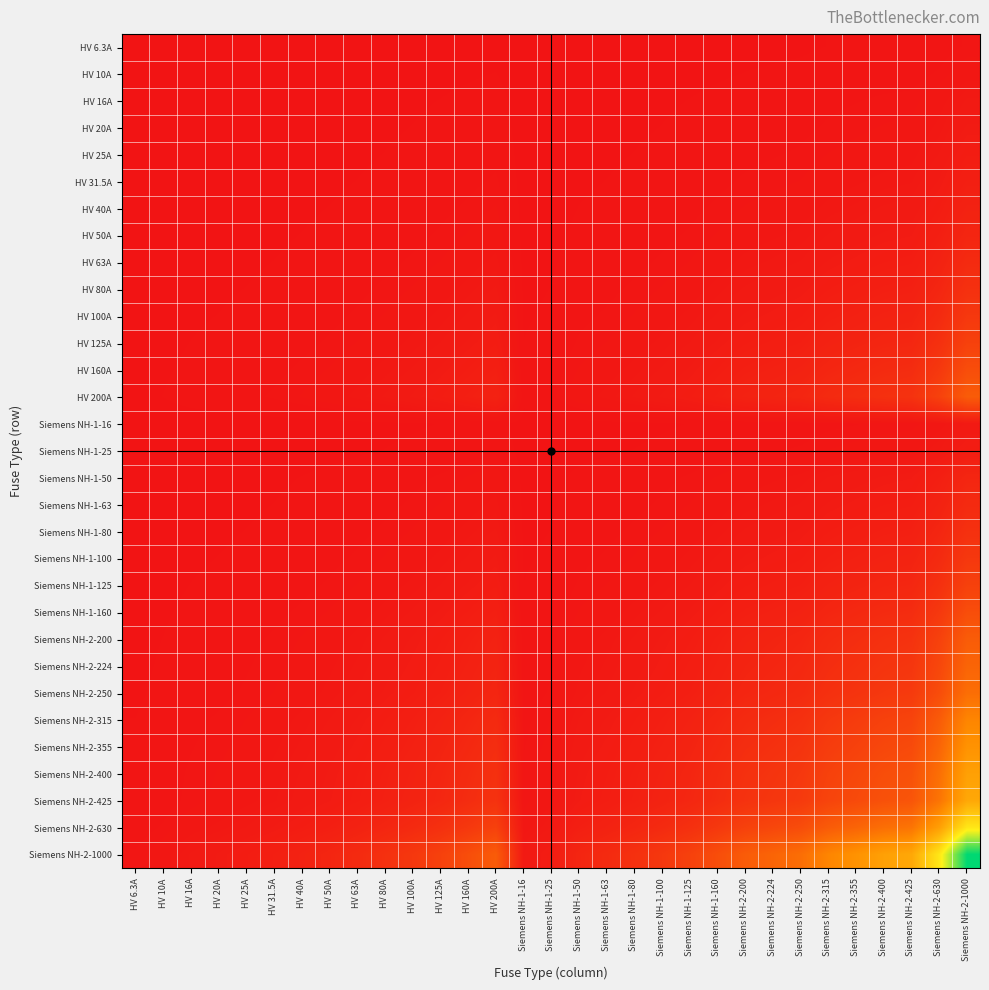

Reading left to right, transcribe all the data shown in this chart.

HV 6.3A: HV 6.3A=0.0	HV 10A=0.0	HV 16A=0.0	HV 20A=0.0	HV 25A=0.0	HV 31.5A=0.0	HV 40A=0.0	HV 50A=0.0	HV 63A=0.0	HV 80A=0.0	HV 100A=0.0	HV 125A=0.0	HV 160A=0.0	HV 200A=0.0	Siemens NH-1-16=0.0	Siemens NH-1-25=0.0	Siemens NH-1-50=0.0	Siemens NH-1-63=0.0	Siemens NH-1-80=0.0	Siemens NH-1-100=0.0	Siemens NH-1-125=0.0	Siemens NH-1-160=0.0	Siemens NH-2-200=0.0	Siemens NH-2-224=0.0	Siemens NH-2-250=0.0	Siemens NH-2-315=0.0	Siemens NH-2-355=0.0	Siemens NH-2-400=0.0	Siemens NH-2-425=0.0	Siemens NH-2-630=0.0	Siemens NH-2-1000=0.0
HV 10A: HV 6.3A=0.0	HV 10A=0.0	HV 16A=0.0	HV 20A=0.0	HV 25A=0.0	HV 31.5A=0.0	HV 40A=0.0	HV 50A=0.0	HV 63A=0.0	HV 80A=0.0	HV 100A=0.0	HV 125A=0.0	HV 160A=0.0	HV 200A=0.0	Siemens NH-1-16=0.0	Siemens NH-1-25=0.0	Siemens NH-1-50=0.0	Siemens NH-1-63=0.0	Siemens NH-1-80=0.0	Siemens NH-1-100=0.0	Siemens NH-1-125=0.0	Siemens NH-1-160=0.0	Siemens NH-2-200=0.0	Siemens NH-2-224=0.0	Siemens NH-2-250=0.0	Siemens NH-2-315=0.0	Siemens NH-2-355=0.0	Siemens NH-2-400=0.0	Siemens NH-2-425=0.0	Siemens NH-2-630=0.0	Siemens NH-2-1000=0.0
HV 16A: HV 6.3A=0.0	HV 10A=0.0	HV 16A=0.0	HV 20A=0.0	HV 25A=0.0	HV 31.5A=0.0	HV 40A=0.0	HV 50A=0.0	HV 63A=0.0	HV 80A=0.0	HV 100A=0.0	HV 125A=0.0	HV 160A=0.0	HV 200A=0.0	Siemens NH-1-16=0.0	Siemens NH-1-25=0.0	Siemens NH-1-50=0.0	Siemens NH-1-63=0.0	Siemens NH-1-80=0.0	Siemens NH-1-100=0.0	Siemens NH-1-125=0.0	Siemens NH-1-160=0.0	Siemens NH-2-200=0.0	Siemens NH-2-224=0.0	Siemens NH-2-250=0.0	Siemens NH-2-315=0.0	Siemens NH-2-355=0.0	Siemens NH-2-400=0.0	Siemens NH-2-425=0.0	Siemens NH-2-630=0.0	Siemens NH-2-1000=0.0
HV 20A: HV 6.3A=0.0	HV 10A=0.0	HV 16A=0.0	HV 20A=0.0	HV 25A=0.0	HV 31.5A=0.0	HV 40A=0.0	HV 50A=0.0	HV 63A=0.0	HV 80A=0.0	HV 100A=0.0	HV 125A=0.0	HV 160A=0.0	HV 200A=0.0	Siemens NH-1-16=0.0	Siemens NH-1-25=0.0	Siemens NH-1-50=0.0	Siemens NH-1-63=0.0	Siemens NH-1-80=0.0	Siemens NH-1-100=0.0	Siemens NH-1-125=0.0	Siemens NH-1-160=0.0	Siemens NH-2-200=0.0	Siemens NH-2-224=0.0	Siemens NH-2-250=0.0	Siemens NH-2-315=0.0	Siemens NH-2-355=0.0	Siemens NH-2-400=0.0	Siemens NH-2-425=0.0	Siemens NH-2-630=0.0	Siemens NH-2-1000=0.0
HV 25A: HV 6.3A=0.0	HV 10A=0.0	HV 16A=0.0	HV 20A=0.0	HV 25A=0.0	HV 31.5A=0.0	HV 40A=0.0	HV 50A=0.0	HV 63A=0.0	HV 80A=0.0	HV 100A=0.0	HV 125A=0.0	HV 160A=0.0	HV 200A=0.0	Siemens NH-1-16=0.0	Siemens NH-1-25=0.0	Siemens NH-1-50=0.0	Siemens NH-1-63=0.0	Siemens NH-1-80=0.0	Siemens NH-1-100=0.0	Siemens NH-1-125=0.0	Siemens NH-1-160=0.0	Siemens NH-2-200=0.0	Siemens NH-2-224=0.0	Siemens NH-2-250=0.0	Siemens NH-2-315=0.0	Siemens NH-2-355=0.0	Siemens NH-2-400=0.0	Siemens NH-2-425=0.0	Siemens NH-2-630=0.0	Siemens NH-2-1000=0.0
HV 31.5A: HV 6.3A=0.0	HV 10A=0.0	HV 16A=0.0	HV 20A=0.0	HV 25A=0.0	HV 31.5A=0.0	HV 40A=0.0	HV 50A=0.0	HV 63A=0.0	HV 80A=0.0	HV 100A=0.0	HV 125A=0.0	HV 160A=0.0	HV 200A=0.0	Siemens NH-1-16=0.0	Siemens NH-1-25=0.0	Siemens NH-1-50=0.0	Siemens NH-1-63=0.0	Siemens NH-1-80=0.0	Siemens NH-1-100=0.0	Siemens NH-1-125=0.0	Siemens NH-1-160=0.0	Siemens NH-2-200=0.0	Siemens NH-2-224=0.0	Siemens NH-2-250=0.0	Siemens NH-2-315=0.0	Siemens NH-2-355=0.0	Siemens NH-2-400=0.0	Siemens NH-2-425=0.0	Siemens NH-2-630=0.0	Siemens NH-2-1000=0.0
HV 40A: HV 6.3A=0.0	HV 10A=0.0	HV 16A=0.0	HV 20A=0.0	HV 25A=0.0	HV 31.5A=0.0	HV 40A=0.0	HV 50A=0.0	HV 63A=0.0	HV 80A=0.0	HV 100A=0.0	HV 125A=0.0	HV 160A=0.0	HV 200A=0.0	Siemens NH-1-16=0.0	Siemens NH-1-25=0.0	Siemens NH-1-50=0.0	Siemens NH-1-63=0.0	Siemens NH-1-80=0.0	Siemens NH-1-100=0.0	Siemens NH-1-125=0.0	Siemens NH-1-160=0.0	Siemens NH-2-200=0.0	Siemens NH-2-224=0.0	Siemens NH-2-250=0.0	Siemens NH-2-315=0.0	Siemens NH-2-355=0.0	Siemens NH-2-400=0.0	Siemens NH-2-425=0.0	Siemens NH-2-630=0.0	Siemens NH-2-1000=0.0
HV 50A: HV 6.3A=0.0	HV 10A=0.0	HV 16A=0.0	HV 20A=0.0	HV 25A=0.0	HV 31.5A=0.0	HV 40A=0.0	HV 50A=0.0	HV 63A=0.0	HV 80A=0.0	HV 100A=0.0	HV 125A=0.0	HV 160A=0.0	HV 200A=0.0	Siemens NH-1-16=0.0	Siemens NH-1-25=0.0	Siemens NH-1-50=0.0	Siemens NH-1-63=0.0	Siemens NH-1-80=0.0	Siemens NH-1-100=0.0	Siemens NH-1-125=0.0	Siemens NH-1-160=0.0	Siemens NH-2-200=0.0	Siemens NH-2-224=0.0	Siemens NH-2-250=0.0	Siemens NH-2-315=0.0	Siemens NH-2-355=0.0	Siemens NH-2-400=0.0	Siemens NH-2-425=0.0	Siemens NH-2-630=0.0	Siemens NH-2-1000=0.1
HV 63A: HV 6.3A=0.0	HV 10A=0.0	HV 16A=0.0	HV 20A=0.0	HV 25A=0.0	HV 31.5A=0.0	HV 40A=0.0	HV 50A=0.0	HV 63A=0.0	HV 80A=0.0	HV 100A=0.0	HV 125A=0.0	HV 160A=0.0	HV 200A=0.0	Siemens NH-1-16=0.0	Siemens NH-1-25=0.0	Siemens NH-1-50=0.0	Siemens NH-1-63=0.0	Siemens NH-1-80=0.0	Siemens NH-1-100=0.0	Siemens NH-1-125=0.0	Siemens NH-1-160=0.0	Siemens NH-2-200=0.0	Siemens NH-2-224=0.0	Siemens NH-2-250=0.0	Siemens NH-2-315=0.0	Siemens NH-2-355=0.0	Siemens NH-2-400=0.0	Siemens NH-2-425=0.0	Siemens NH-2-630=0.0	Siemens NH-2-1000=0.1
HV 80A: HV 6.3A=0.0	HV 10A=0.0	HV 16A=0.0	HV 20A=0.0	HV 25A=0.0	HV 31.5A=0.0	HV 40A=0.0	HV 50A=0.0	HV 63A=0.0	HV 80A=0.0	HV 100A=0.0	HV 125A=0.0	HV 160A=0.0	HV 200A=0.0	Siemens NH-1-16=0.0	Siemens NH-1-25=0.0	Siemens NH-1-50=0.0	Siemens NH-1-63=0.0	Siemens NH-1-80=0.0	Siemens NH-1-100=0.0	Siemens NH-1-125=0.0	Siemens NH-1-160=0.0	Siemens NH-2-200=0.0	Siemens NH-2-224=0.0	Siemens NH-2-250=0.0	Siemens NH-2-315=0.0	Siemens NH-2-355=0.0	Siemens NH-2-400=0.0	Siemens NH-2-425=0.0	Siemens NH-2-630=0.1	Siemens NH-2-1000=0.1
HV 100A: HV 6.3A=0.0	HV 10A=0.0	HV 16A=0.0	HV 20A=0.0	HV 25A=0.0	HV 31.5A=0.0	HV 40A=0.0	HV 50A=0.0	HV 63A=0.0	HV 80A=0.0	HV 100A=0.0	HV 125A=0.0	HV 160A=0.0	HV 200A=0.0	Siemens NH-1-16=0.0	Siemens NH-1-25=0.0	Siemens NH-1-50=0.0	Siemens NH-1-63=0.0	Siemens NH-1-80=0.0	Siemens NH-1-100=0.0	Siemens NH-1-125=0.0	Siemens NH-1-160=0.0	Siemens NH-2-200=0.0	Siemens NH-2-224=0.0	Siemens NH-2-250=0.0	Siemens NH-2-315=0.0	Siemens NH-2-355=0.0	Siemens NH-2-400=0.0	Siemens NH-2-425=0.0	Siemens NH-2-630=0.1	Siemens NH-2-1000=0.1
HV 125A: HV 6.3A=0.0	HV 10A=0.0	HV 16A=0.0	HV 20A=0.0	HV 25A=0.0	HV 31.5A=0.0	HV 40A=0.0	HV 50A=0.0	HV 63A=0.0	HV 80A=0.0	HV 100A=0.0	HV 125A=0.0	HV 160A=0.0	HV 200A=0.0	Siemens NH-1-16=0.0	Siemens NH-1-25=0.0	Siemens NH-1-50=0.0	Siemens NH-1-63=0.0	Siemens NH-1-80=0.0	Siemens NH-1-100=0.0	Siemens NH-1-125=0.0	Siemens NH-1-160=0.0	Siemens NH-2-200=0.0	Siemens NH-2-224=0.0	Siemens NH-2-250=0.0	Siemens NH-2-315=0.0	Siemens NH-2-355=0.0	Siemens NH-2-400=0.1	Siemens NH-2-425=0.1	Siemens NH-2-630=0.1	Siemens NH-2-1000=0.1
HV 160A: HV 6.3A=0.0	HV 10A=0.0	HV 16A=0.0	HV 20A=0.0	HV 25A=0.0	HV 31.5A=0.0	HV 40A=0.0	HV 50A=0.0	HV 63A=0.0	HV 80A=0.0	HV 100A=0.0	HV 125A=0.0	HV 160A=0.0	HV 200A=0.0	Siemens NH-1-16=0.0	Siemens NH-1-25=0.0	Siemens NH-1-50=0.0	Siemens NH-1-63=0.0	Siemens NH-1-80=0.0	Siemens NH-1-100=0.0	Siemens NH-1-125=0.0	Siemens NH-1-160=0.0	Siemens NH-2-200=0.0	Siemens NH-2-224=0.0	Siemens NH-2-250=0.0	Siemens NH-2-315=0.1	Siemens NH-2-355=0.1	Siemens NH-2-400=0.1	Siemens NH-2-425=0.1	Siemens NH-2-630=0.1	Siemens NH-2-1000=0.2
HV 200A: HV 6.3A=0.0	HV 10A=0.0	HV 16A=0.0	HV 20A=0.0	HV 25A=0.0	HV 31.5A=0.0	HV 40A=0.0	HV 50A=0.0	HV 63A=0.0	HV 80A=0.0	HV 100A=0.0	HV 125A=0.0	HV 160A=0.0	HV 200A=0.0	Siemens NH-1-16=0.0	Siemens NH-1-25=0.0	Siemens NH-1-50=0.0	Siemens NH-1-63=0.0	Siemens NH-1-80=0.0	Siemens NH-1-100=0.0	Siemens NH-1-125=0.0	Siemens NH-1-160=0.0	Siemens NH-2-200=0.0	Siemens NH-2-224=0.0	Siemens NH-2-250=0.1	Siemens NH-2-315=0.1	Siemens NH-2-355=0.1	Siemens NH-2-400=0.1	Siemens NH-2-425=0.1	Siemens NH-2-630=0.1	Siemens NH-2-1000=0.2
Siemens NH-1-16: HV 6.3A=0.0	HV 10A=0.0	HV 16A=0.0	HV 20A=0.0	HV 25A=0.0	HV 31.5A=0.0	HV 40A=0.0	HV 50A=0.0	HV 63A=0.0	HV 80A=0.0	HV 100A=0.0	HV 125A=0.0	HV 160A=0.0	HV 200A=0.0	Siemens NH-1-16=0.0	Siemens NH-1-25=0.0	Siemens NH-1-50=0.0	Siemens NH-1-63=0.0	Siemens NH-1-80=0.0	Siemens NH-1-100=0.0	Siemens NH-1-125=0.0	Siemens NH-1-160=0.0	Siemens NH-2-200=0.0	Siemens NH-2-224=0.0	Siemens NH-2-250=0.0	Siemens NH-2-315=0.0	Siemens NH-2-355=0.0	Siemens NH-2-400=0.0	Siemens NH-2-425=0.0	Siemens NH-2-630=0.0	Siemens NH-2-1000=0.0
Siemens NH-1-25: HV 6.3A=0.0	HV 10A=0.0	HV 16A=0.0	HV 20A=0.0	HV 25A=0.0	HV 31.5A=0.0	HV 40A=0.0	HV 50A=0.0	HV 63A=0.0	HV 80A=0.0	HV 100A=0.0	HV 125A=0.0	HV 160A=0.0	HV 200A=0.0	Siemens NH-1-16=0.0	Siemens NH-1-25=0.0	Siemens NH-1-50=0.0	Siemens NH-1-63=0.0	Siemens NH-1-80=0.0	Siemens NH-1-100=0.0	Siemens NH-1-125=0.0	Siemens NH-1-160=0.0	Siemens NH-2-200=0.0	Siemens NH-2-224=0.0	Siemens NH-2-250=0.0	Siemens NH-2-315=0.0	Siemens NH-2-355=0.0	Siemens NH-2-400=0.0	Siemens NH-2-425=0.0	Siemens NH-2-630=0.0	Siemens NH-2-1000=0.0
Siemens NH-1-50: HV 6.3A=0.0	HV 10A=0.0	HV 16A=0.0	HV 20A=0.0	HV 25A=0.0	HV 31.5A=0.0	HV 40A=0.0	HV 50A=0.0	HV 63A=0.0	HV 80A=0.0	HV 100A=0.0	HV 125A=0.0	HV 160A=0.0	HV 200A=0.0	Siemens NH-1-16=0.0	Siemens NH-1-25=0.0	Siemens NH-1-50=0.0	Siemens NH-1-63=0.0	Siemens NH-1-80=0.0	Siemens NH-1-100=0.0	Siemens NH-1-125=0.0	Siemens NH-1-160=0.0	Siemens NH-2-200=0.0	Siemens NH-2-224=0.0	Siemens NH-2-250=0.0	Siemens NH-2-315=0.0	Siemens NH-2-355=0.0	Siemens NH-2-400=0.0	Siemens NH-2-425=0.0	Siemens NH-2-630=0.0	Siemens NH-2-1000=0.1
Siemens NH-1-63: HV 6.3A=0.0	HV 10A=0.0	HV 16A=0.0	HV 20A=0.0	HV 25A=0.0	HV 31.5A=0.0	HV 40A=0.0	HV 50A=0.0	HV 63A=0.0	HV 80A=0.0	HV 100A=0.0	HV 125A=0.0	HV 160A=0.0	HV 200A=0.0	Siemens NH-1-16=0.0	Siemens NH-1-25=0.0	Siemens NH-1-50=0.0	Siemens NH-1-63=0.0	Siemens NH-1-80=0.0	Siemens NH-1-100=0.0	Siemens NH-1-125=0.0	Siemens NH-1-160=0.0	Siemens NH-2-200=0.0	Siemens NH-2-224=0.0	Siemens NH-2-250=0.0	Siemens NH-2-315=0.0	Siemens NH-2-355=0.0	Siemens NH-2-400=0.0	Siemens NH-2-425=0.0	Siemens NH-2-630=0.0	Siemens NH-2-1000=0.1
Siemens NH-1-80: HV 6.3A=0.0	HV 10A=0.0	HV 16A=0.0	HV 20A=0.0	HV 25A=0.0	HV 31.5A=0.0	HV 40A=0.0	HV 50A=0.0	HV 63A=0.0	HV 80A=0.0	HV 100A=0.0	HV 125A=0.0	HV 160A=0.0	HV 200A=0.0	Siemens NH-1-16=0.0	Siemens NH-1-25=0.0	Siemens NH-1-50=0.0	Siemens NH-1-63=0.0	Siemens NH-1-80=0.0	Siemens NH-1-100=0.0	Siemens NH-1-125=0.0	Siemens NH-1-160=0.0	Siemens NH-2-200=0.0	Siemens NH-2-224=0.0	Siemens NH-2-250=0.0	Siemens NH-2-315=0.0	Siemens NH-2-355=0.0	Siemens NH-2-400=0.0	Siemens NH-2-425=0.0	Siemens NH-2-630=0.1	Siemens NH-2-1000=0.1
Siemens NH-1-100: HV 6.3A=0.0	HV 10A=0.0	HV 16A=0.0	HV 20A=0.0	HV 25A=0.0	HV 31.5A=0.0	HV 40A=0.0	HV 50A=0.0	HV 63A=0.0	HV 80A=0.0	HV 100A=0.0	HV 125A=0.0	HV 160A=0.0	HV 200A=0.0	Siemens NH-1-16=0.0	Siemens NH-1-25=0.0	Siemens NH-1-50=0.0	Siemens NH-1-63=0.0	Siemens NH-1-80=0.0	Siemens NH-1-100=0.0	Siemens NH-1-125=0.0	Siemens NH-1-160=0.0	Siemens NH-2-200=0.0	Siemens NH-2-224=0.0	Siemens NH-2-250=0.0	Siemens NH-2-315=0.0	Siemens NH-2-355=0.0	Siemens NH-2-400=0.0	Siemens NH-2-425=0.0	Siemens NH-2-630=0.1	Siemens NH-2-1000=0.1
Siemens NH-1-125: HV 6.3A=0.0	HV 10A=0.0	HV 16A=0.0	HV 20A=0.0	HV 25A=0.0	HV 31.5A=0.0	HV 40A=0.0	HV 50A=0.0	HV 63A=0.0	HV 80A=0.0	HV 100A=0.0	HV 125A=0.0	HV 160A=0.0	HV 200A=0.0	Siemens NH-1-16=0.0	Siemens NH-1-25=0.0	Siemens NH-1-50=0.0	Siemens NH-1-63=0.0	Siemens NH-1-80=0.0	Siemens NH-1-100=0.0	Siemens NH-1-125=0.0	Siemens NH-1-160=0.0	Siemens NH-2-200=0.0	Siemens NH-2-224=0.0	Siemens NH-2-250=0.0	Siemens NH-2-315=0.0	Siemens NH-2-355=0.0	Siemens NH-2-400=0.1	Siemens NH-2-425=0.1	Siemens NH-2-630=0.1	Siemens NH-2-1000=0.1
Siemens NH-1-160: HV 6.3A=0.0	HV 10A=0.0	HV 16A=0.0	HV 20A=0.0	HV 25A=0.0	HV 31.5A=0.0	HV 40A=0.0	HV 50A=0.0	HV 63A=0.0	HV 80A=0.0	HV 100A=0.0	HV 125A=0.0	HV 160A=0.0	HV 200A=0.0	Siemens NH-1-16=0.0	Siemens NH-1-25=0.0	Siemens NH-1-50=0.0	Siemens NH-1-63=0.0	Siemens NH-1-80=0.0	Siemens NH-1-100=0.0	Siemens NH-1-125=0.0	Siemens NH-1-160=0.0	Siemens NH-2-200=0.0	Siemens NH-2-224=0.0	Siemens NH-2-250=0.0	Siemens NH-2-315=0.1	Siemens NH-2-355=0.1	Siemens NH-2-400=0.1	Siemens NH-2-425=0.1	Siemens NH-2-630=0.1	Siemens NH-2-1000=0.2
Siemens NH-2-200: HV 6.3A=0.0	HV 10A=0.0	HV 16A=0.0	HV 20A=0.0	HV 25A=0.0	HV 31.5A=0.0	HV 40A=0.0	HV 50A=0.0	HV 63A=0.0	HV 80A=0.0	HV 100A=0.0	HV 125A=0.0	HV 160A=0.0	HV 200A=0.0	Siemens NH-1-16=0.0	Siemens NH-1-25=0.0	Siemens NH-1-50=0.0	Siemens NH-1-63=0.0	Siemens NH-1-80=0.0	Siemens NH-1-100=0.0	Siemens NH-1-125=0.0	Siemens NH-1-160=0.0	Siemens NH-2-200=0.0	Siemens NH-2-224=0.0	Siemens NH-2-250=0.1	Siemens NH-2-315=0.1	Siemens NH-2-355=0.1	Siemens NH-2-400=0.1	Siemens NH-2-425=0.1	Siemens NH-2-630=0.1	Siemens NH-2-1000=0.2
Siemens NH-2-224: HV 6.3A=0.0	HV 10A=0.0	HV 16A=0.0	HV 20A=0.0	HV 25A=0.0	HV 31.5A=0.0	HV 40A=0.0	HV 50A=0.0	HV 63A=0.0	HV 80A=0.0	HV 100A=0.0	HV 125A=0.0	HV 160A=0.0	HV 200A=0.0	Siemens NH-1-16=0.0	Siemens NH-1-25=0.0	Siemens NH-1-50=0.0	Siemens NH-1-63=0.0	Siemens NH-1-80=0.0	Siemens NH-1-100=0.0	Siemens NH-1-125=0.0	Siemens NH-1-160=0.0	Siemens NH-2-200=0.0	Siemens NH-2-224=0.1	Siemens NH-2-250=0.1	Siemens NH-2-315=0.1	Siemens NH-2-355=0.1	Siemens NH-2-400=0.1	Siemens NH-2-425=0.1	Siemens NH-2-630=0.1	Siemens NH-2-1000=0.2
Siemens NH-2-250: HV 6.3A=0.0	HV 10A=0.0	HV 16A=0.0	HV 20A=0.0	HV 25A=0.0	HV 31.5A=0.0	HV 40A=0.0	HV 50A=0.0	HV 63A=0.0	HV 80A=0.0	HV 100A=0.0	HV 125A=0.0	HV 160A=0.0	HV 200A=0.1	Siemens NH-1-16=0.0	Siemens NH-1-25=0.0	Siemens NH-1-50=0.0	Siemens NH-1-63=0.0	Siemens NH-1-80=0.0	Siemens NH-1-100=0.0	Siemens NH-1-125=0.0	Siemens NH-1-160=0.0	Siemens NH-2-200=0.1	Siemens NH-2-224=0.1	Siemens NH-2-250=0.1	Siemens NH-2-315=0.1	Siemens NH-2-355=0.1	Siemens NH-2-400=0.1	Siemens NH-2-425=0.1	Siemens NH-2-630=0.2	Siemens NH-2-1000=0.2
Siemens NH-2-315: HV 6.3A=0.0	HV 10A=0.0	HV 16A=0.0	HV 20A=0.0	HV 25A=0.0	HV 31.5A=0.0	HV 40A=0.0	HV 50A=0.0	HV 63A=0.0	HV 80A=0.0	HV 100A=0.0	HV 125A=0.0	HV 160A=0.1	HV 200A=0.1	Siemens NH-1-16=0.0	Siemens NH-1-25=0.0	Siemens NH-1-50=0.0	Siemens NH-1-63=0.0	Siemens NH-1-80=0.0	Siemens NH-1-100=0.0	Siemens NH-1-125=0.0	Siemens NH-1-160=0.1	Siemens NH-2-200=0.1	Siemens NH-2-224=0.1	Siemens NH-2-250=0.1	Siemens NH-2-315=0.1	Siemens NH-2-355=0.1	Siemens NH-2-400=0.1	Siemens NH-2-425=0.1	Siemens NH-2-630=0.2	Siemens NH-2-1000=0.3
Siemens NH-2-355: HV 6.3A=0.0	HV 10A=0.0	HV 16A=0.0	HV 20A=0.0	HV 25A=0.0	HV 31.5A=0.0	HV 40A=0.0	HV 50A=0.0	HV 63A=0.0	HV 80A=0.0	HV 100A=0.0	HV 125A=0.0	HV 160A=0.1	HV 200A=0.1	Siemens NH-1-16=0.0	Siemens NH-1-25=0.0	Siemens NH-1-50=0.0	Siemens NH-1-63=0.0	Siemens NH-1-80=0.0	Siemens NH-1-100=0.0	Siemens NH-1-125=0.0	Siemens NH-1-160=0.1	Siemens NH-2-200=0.1	Siemens NH-2-224=0.1	Siemens NH-2-250=0.1	Siemens NH-2-315=0.1	Siemens NH-2-355=0.1	Siemens NH-2-400=0.1	Siemens NH-2-425=0.2	Siemens NH-2-630=0.2	Siemens NH-2-1000=0.4
Siemens NH-2-400: HV 6.3A=0.0	HV 10A=0.0	HV 16A=0.0	HV 20A=0.0	HV 25A=0.0	HV 31.5A=0.0	HV 40A=0.0	HV 50A=0.0	HV 63A=0.0	HV 80A=0.0	HV 100A=0.0	HV 125A=0.1	HV 160A=0.1	HV 200A=0.1	Siemens NH-1-16=0.0	Siemens NH-1-25=0.0	Siemens NH-1-50=0.0	Siemens NH-1-63=0.0	Siemens NH-1-80=0.0	Siemens NH-1-100=0.0	Siemens NH-1-125=0.1	Siemens NH-1-160=0.1	Siemens NH-2-200=0.1	Siemens NH-2-224=0.1	Siemens NH-2-250=0.1	Siemens NH-2-315=0.1	Siemens NH-2-355=0.1	Siemens NH-2-400=0.2	Siemens NH-2-425=0.2	Siemens NH-2-630=0.3	Siemens NH-2-1000=0.4
Siemens NH-2-425: HV 6.3A=0.0	HV 10A=0.0	HV 16A=0.0	HV 20A=0.0	HV 25A=0.0	HV 31.5A=0.0	HV 40A=0.0	HV 50A=0.0	HV 63A=0.0	HV 80A=0.0	HV 100A=0.0	HV 125A=0.1	HV 160A=0.1	HV 200A=0.1	Siemens NH-1-16=0.0	Siemens NH-1-25=0.0	Siemens NH-1-50=0.0	Siemens NH-1-63=0.0	Siemens NH-1-80=0.0	Siemens NH-1-100=0.0	Siemens NH-1-125=0.1	Siemens NH-1-160=0.1	Siemens NH-2-200=0.1	Siemens NH-2-224=0.1	Siemens NH-2-250=0.1	Siemens NH-2-315=0.1	Siemens NH-2-355=0.2	Siemens NH-2-400=0.2	Siemens NH-2-425=0.2	Siemens NH-2-630=0.3	Siemens NH-2-1000=0.4
Siemens NH-2-630: HV 6.3A=0.0	HV 10A=0.0	HV 16A=0.0	HV 20A=0.0	HV 25A=0.0	HV 31.5A=0.0	HV 40A=0.0	HV 50A=0.0	HV 63A=0.0	HV 80A=0.1	HV 100A=0.1	HV 125A=0.1	HV 160A=0.1	HV 200A=0.1	Siemens NH-1-16=0.0	Siemens NH-1-25=0.0	Siemens NH-1-50=0.0	Siemens NH-1-63=0.0	Siemens NH-1-80=0.1	Siemens NH-1-100=0.1	Siemens NH-1-125=0.1	Siemens NH-1-160=0.1	Siemens NH-2-200=0.1	Siemens NH-2-224=0.1	Siemens NH-2-250=0.2	Siemens NH-2-315=0.2	Siemens NH-2-355=0.2	Siemens NH-2-400=0.3	Siemens NH-2-425=0.3	Siemens NH-2-630=0.4	Siemens NH-2-1000=0.6
Siemens NH-2-1000: HV 6.3A=0.0	HV 10A=0.0	HV 16A=0.0	HV 20A=0.0	HV 25A=0.0	HV 31.5A=0.0	HV 40A=0.0	HV 50A=0.1	HV 63A=0.1	HV 80A=0.1	HV 100A=0.1	HV 125A=0.1	HV 160A=0.2	HV 200A=0.2	Siemens NH-1-16=0.0	Siemens NH-1-25=0.0	Siemens NH-1-50=0.1	Siemens NH-1-63=0.1	Siemens NH-1-80=0.1	Siemens NH-1-100=0.1	Siemens NH-1-125=0.1	Siemens NH-1-160=0.2	Siemens NH-2-200=0.2	Siemens NH-2-224=0.2	Siemens NH-2-250=0.2	Siemens NH-2-315=0.3	Siemens NH-2-355=0.4	Siemens NH-2-400=0.4	Siemens NH-2-425=0.4	Siemens NH-2-630=0.6	Siemens NH-2-1000=1.0